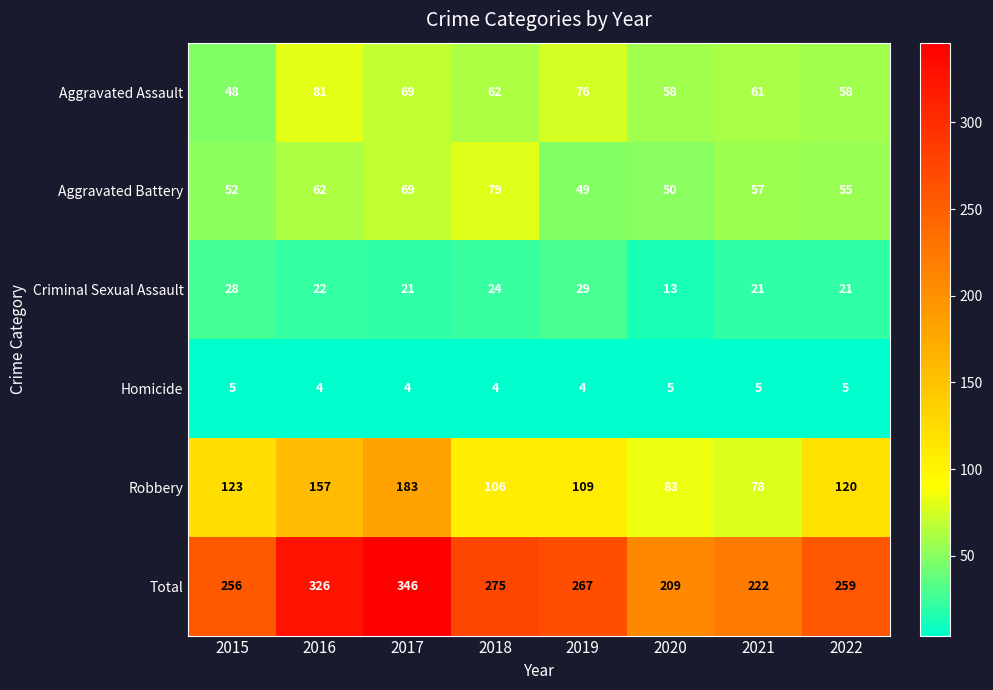

The value of Criminal Sexual Assault at 2017 is 21. True or false?

True